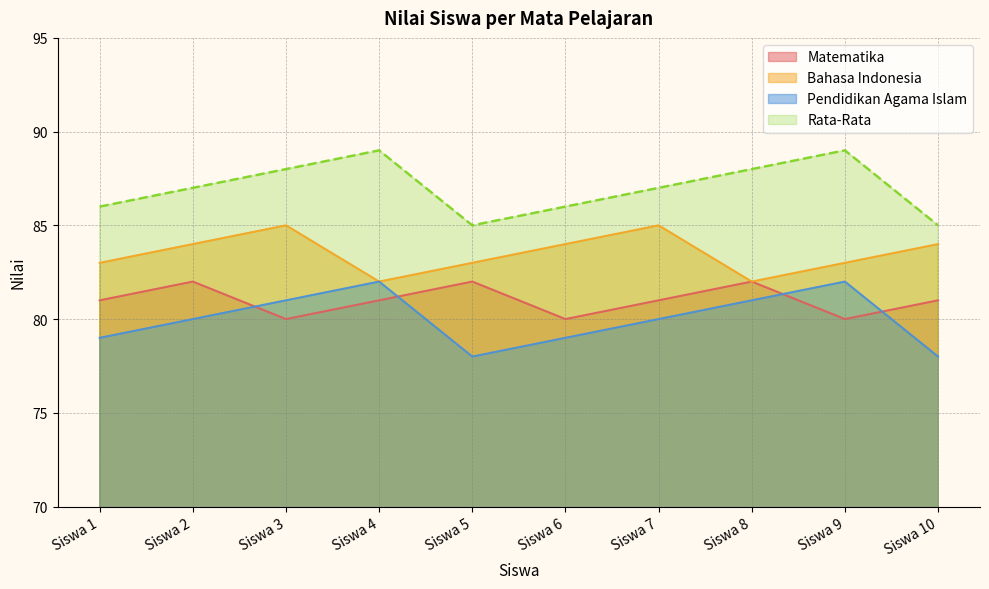

At Siswa 3, list the series in order from smallest to largest.

Matematika, Pendidikan Agama Islam, Bahasa Indonesia, Rata-Rata